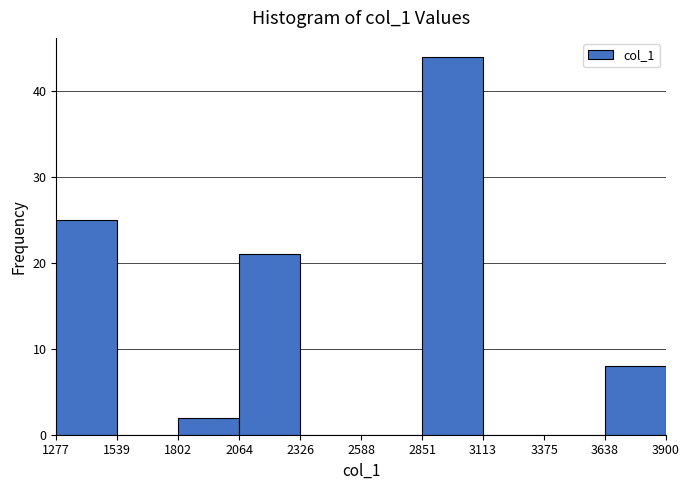

Reading left to right, list every bar in this chart as the range it spans on the x-axis followed by its height. The values are not printed on the chart, so give them approximately, as read against the axis.

1277 to 1539: 25
1539 to 1802: 0
1802 to 2064: 2
2064 to 2326: 21
2326 to 2588: 0
2588 to 2851: 0
2851 to 3113: 44
3113 to 3375: 0
3375 to 3638: 0
3638 to 3900: 8